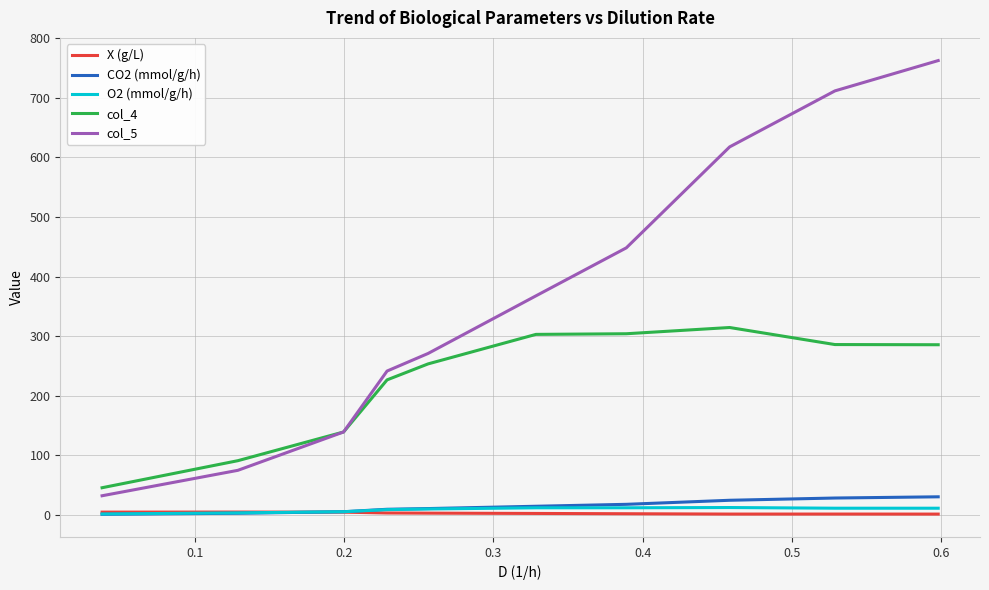

Which series has the largest range (max minus min)?

col_5